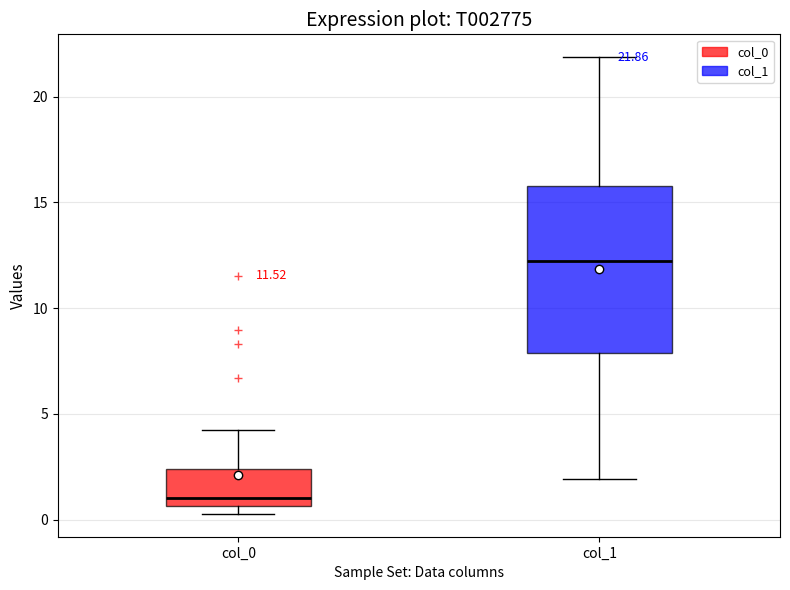

Which box's median line is the highest?

col_1